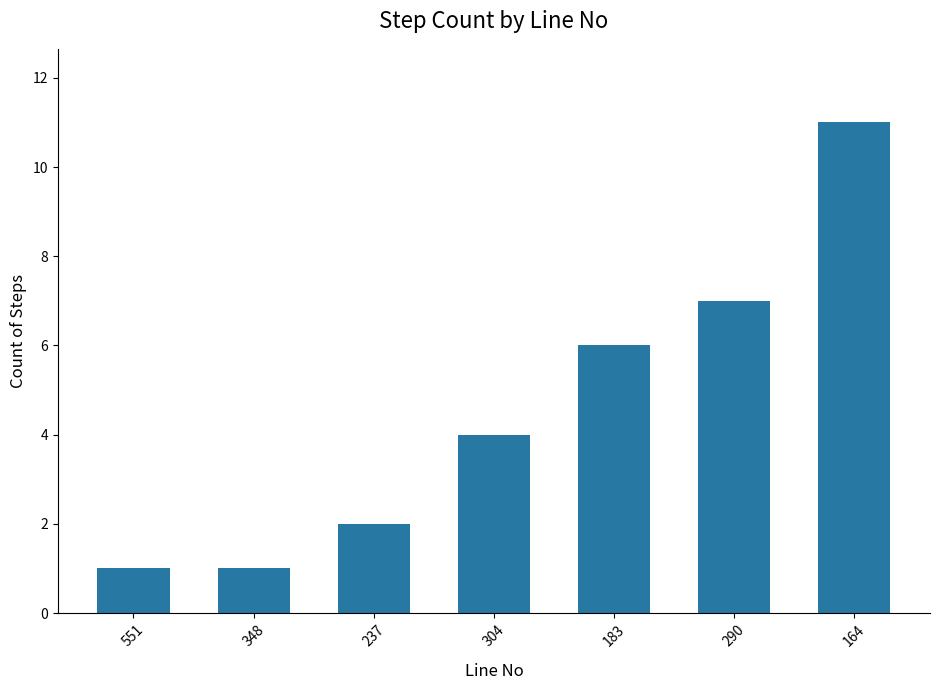

At which category does the chart reach its peak across all series?

164